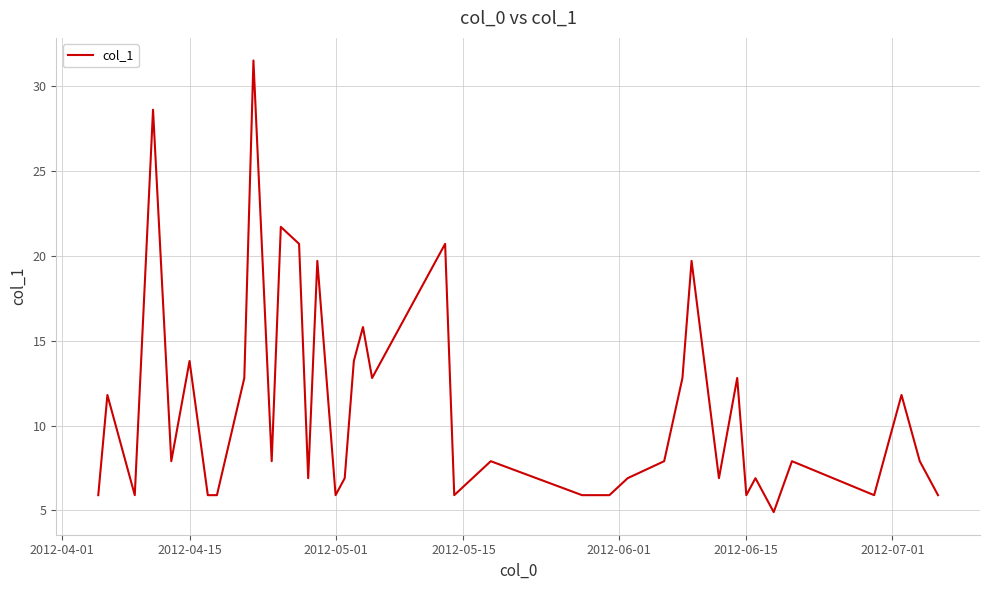

Is this an area chart (filled region under the line)?

No